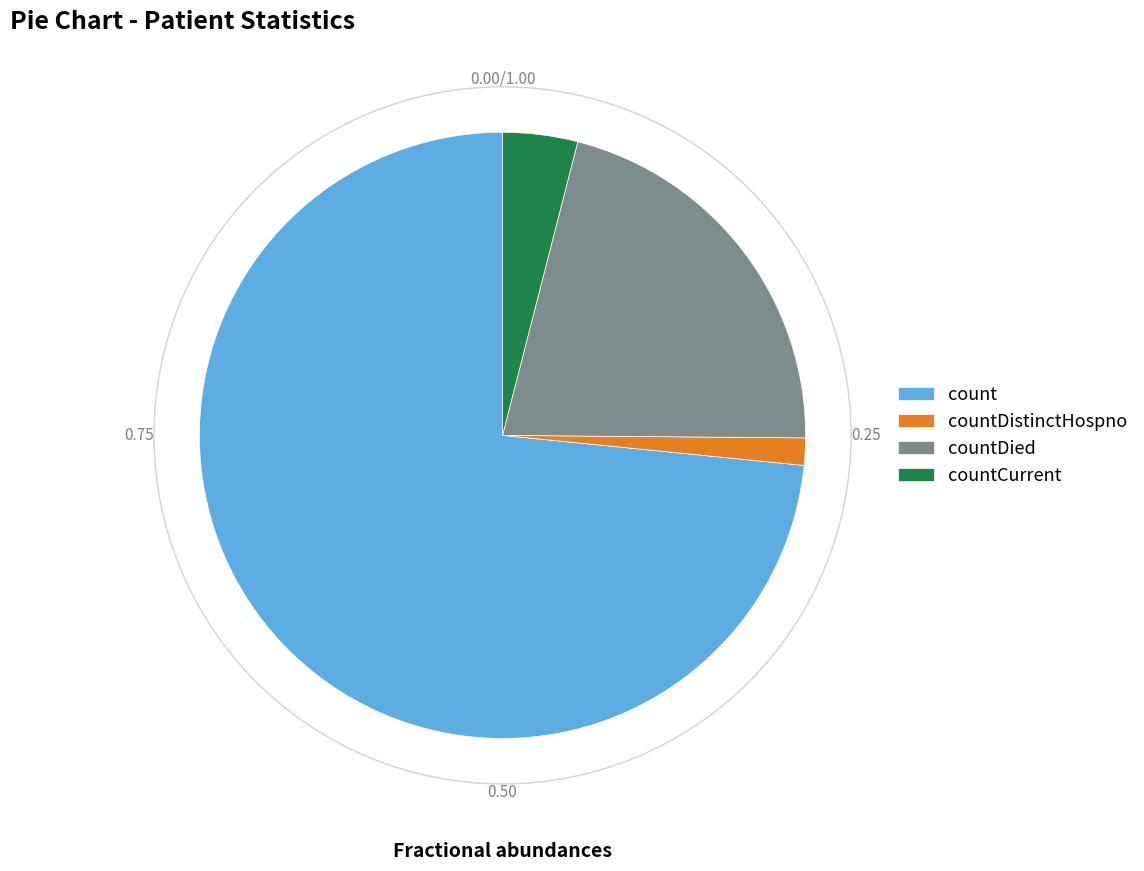

Does count represent more than half of the total?

Yes